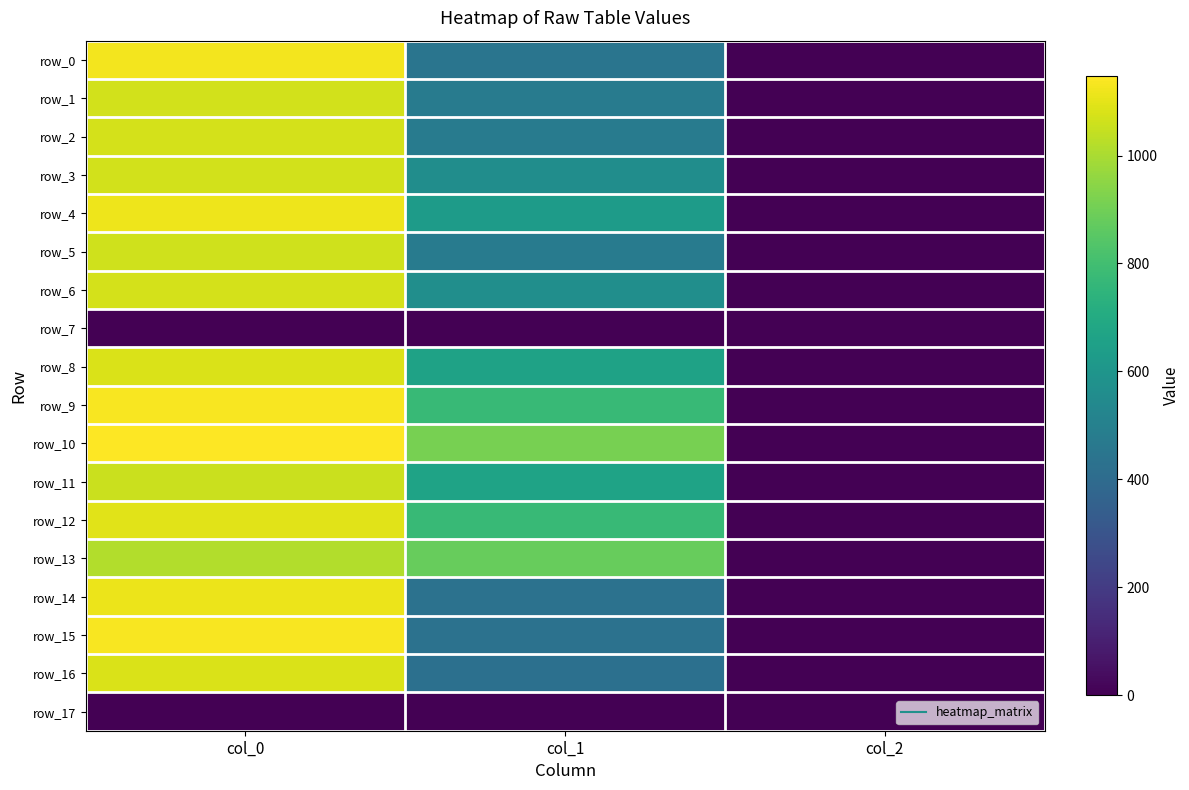

Which has a higher value, col_2 or col_0?

col_0